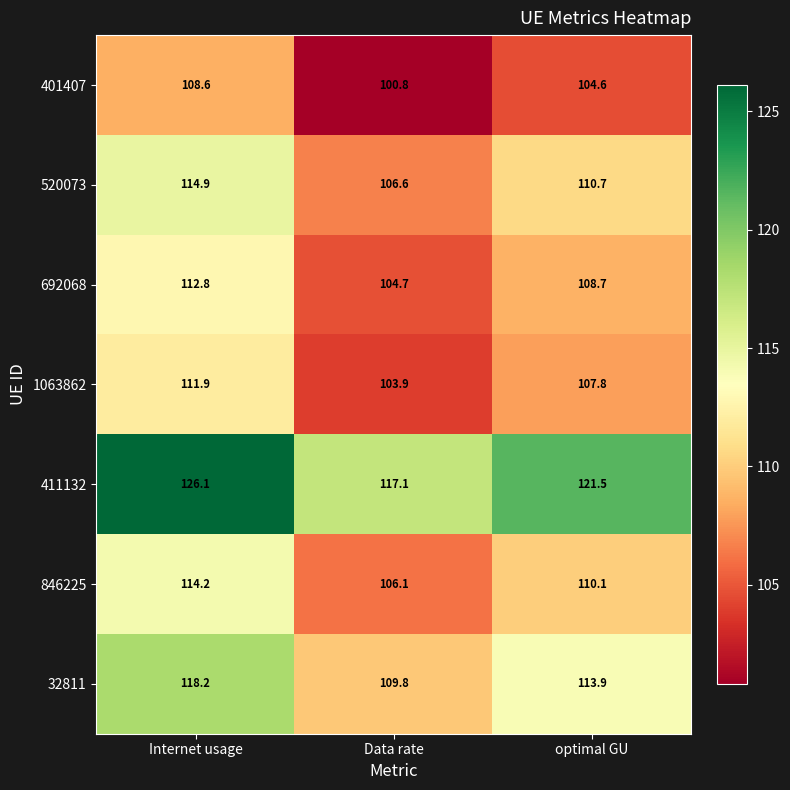

True or false: 401407 has a value of 141.3 at Data rate.

False